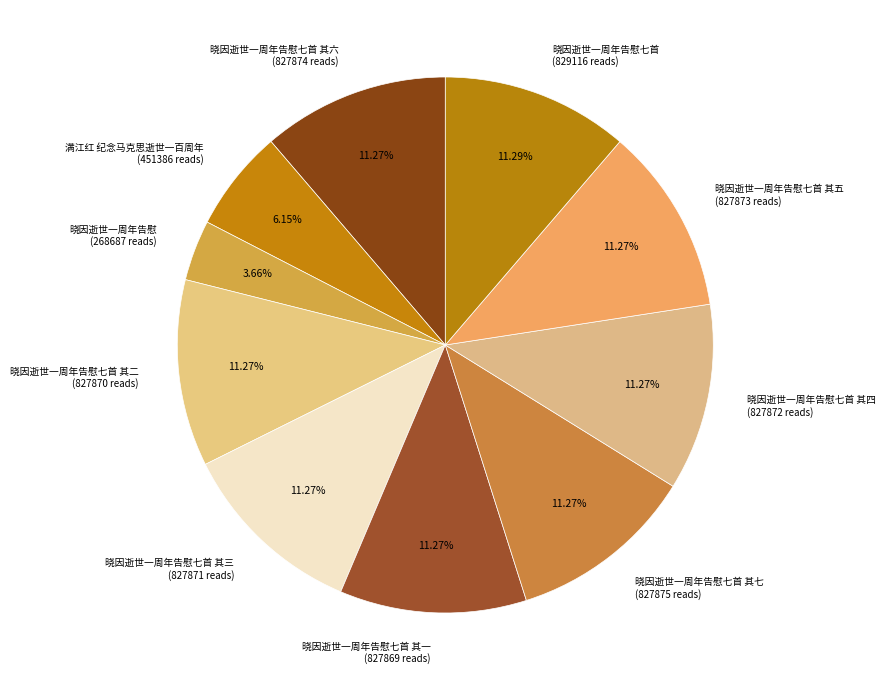

Is the sum of 晓因逝世一周年告慰七首 其四 (827872 reads) and 晓因逝世一周年告慰七首 其三 (827871 reads) greater than half?

No